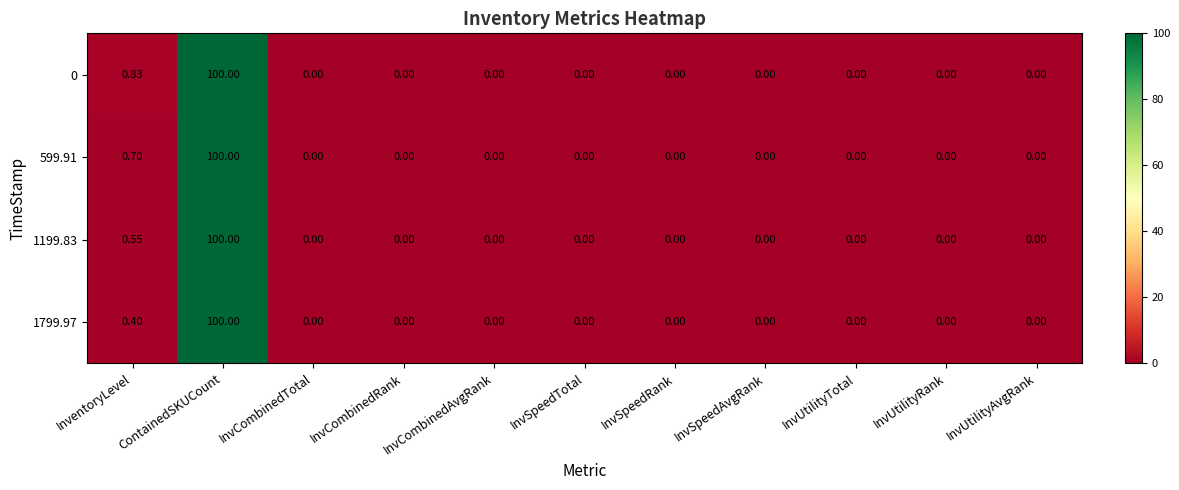

Rank the series by their average value, from lowest to highest.

1799.97, 1199.83, 599.91, 0